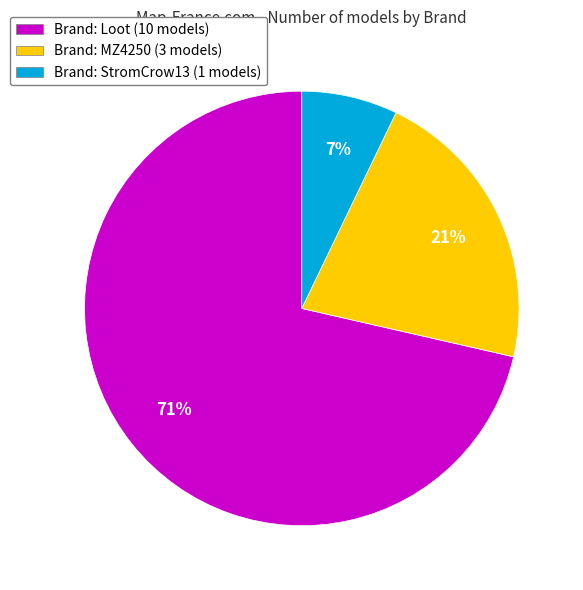

Which category has the biggest portion of the pie?

Brand: Loot (10 models)